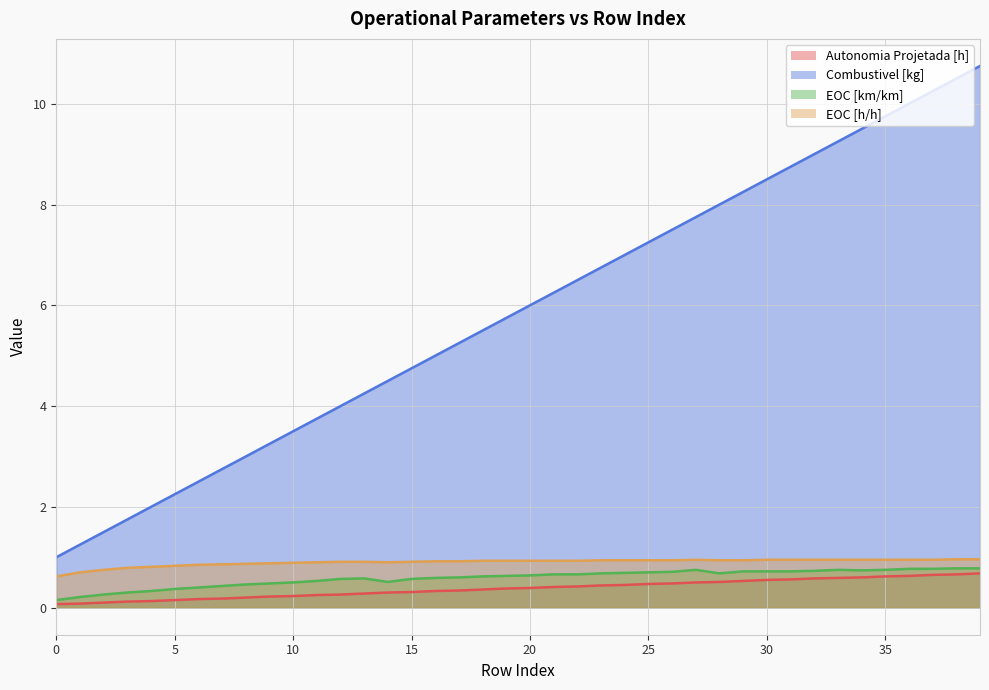

True or false: Combustivel [kg] and Autonomia Projetada [h] intersect in this chart.

False